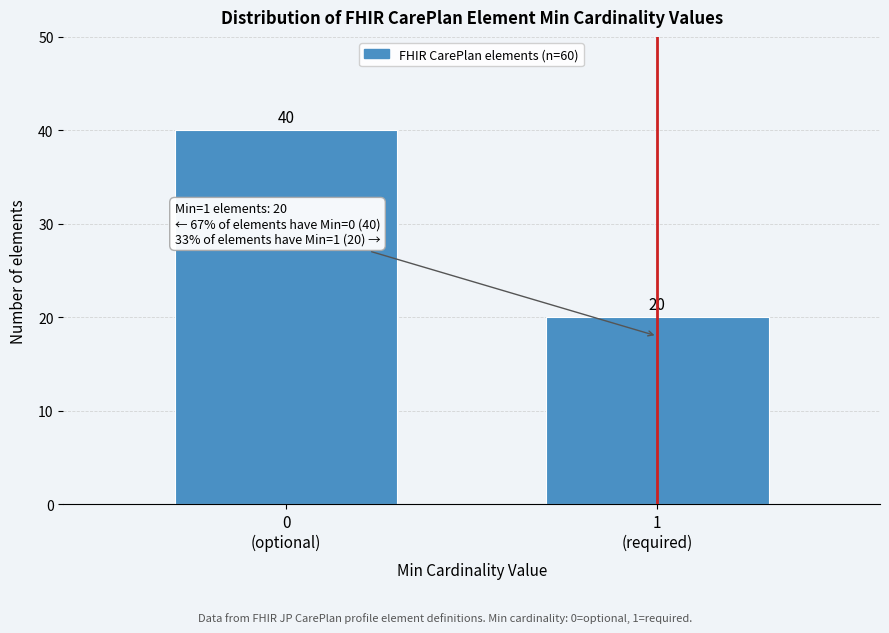

Reading left to right, extract all data points from this chart.

40	20